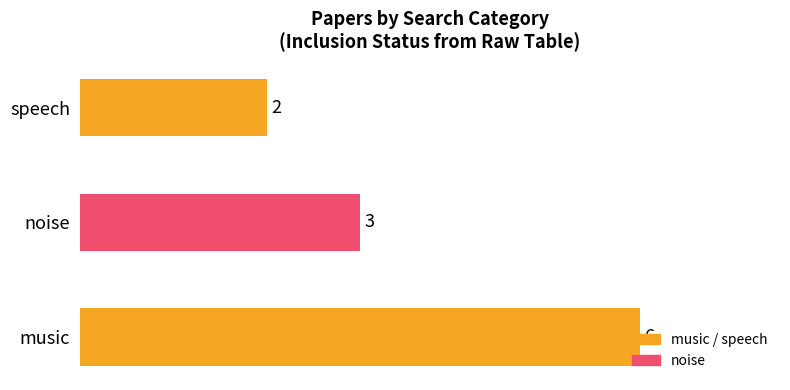

List the labels in order of value, largest first.

music, noise, speech